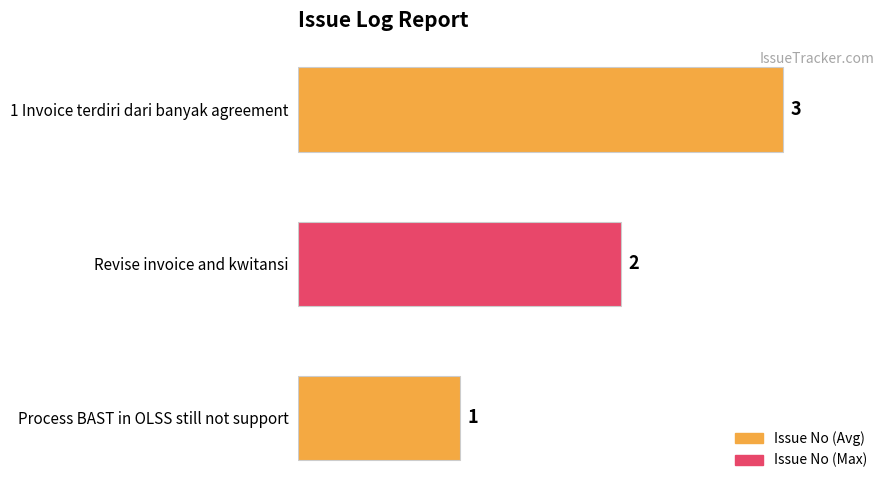

Does the chart contain stacked bars?

No